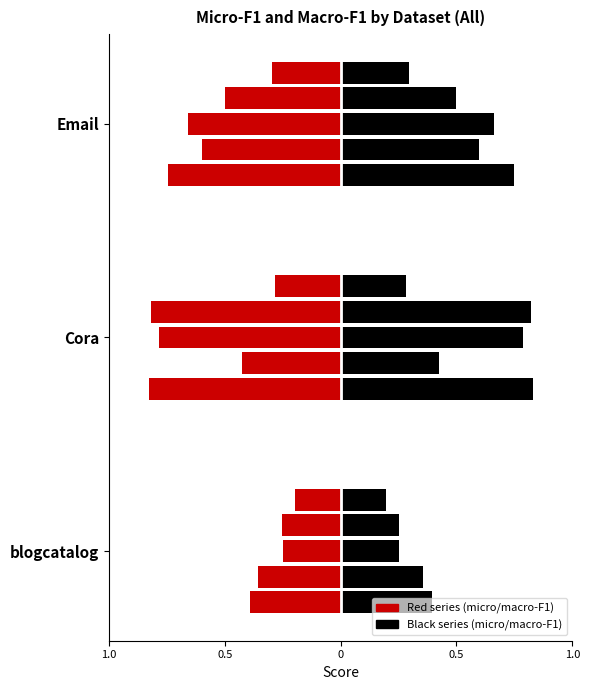

Are the bars grouped side by side (vs. stacked)?

Yes